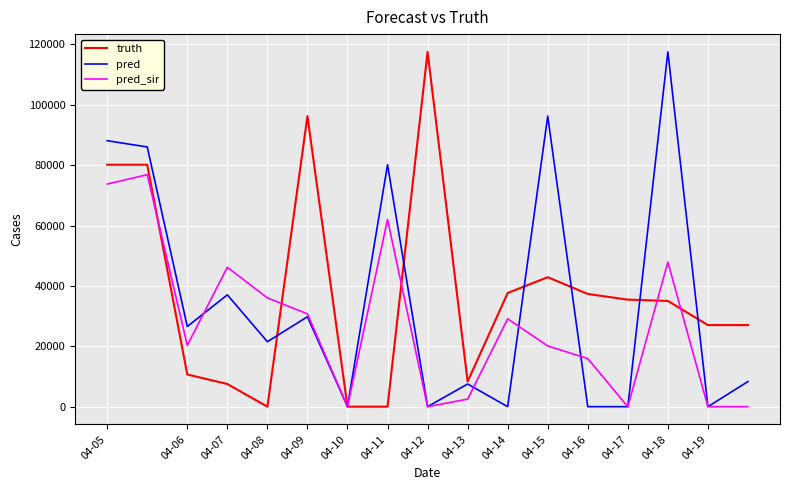

What is the greatest value displayed?

117561.0